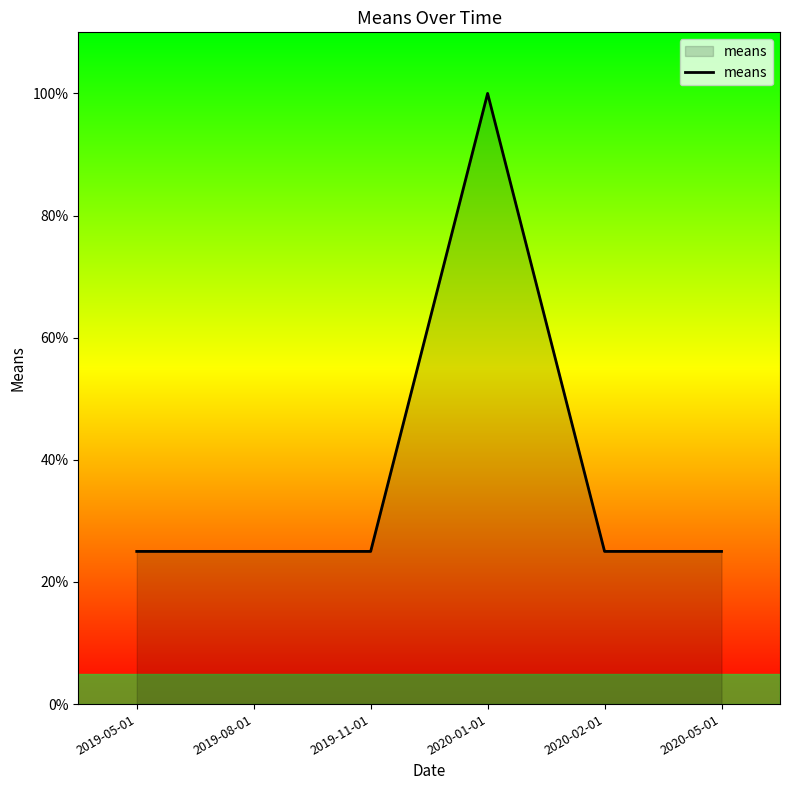

Reading right to left, what are all the values shown in this chart?

2020-05-01=25	2020-02-01=25	2020-01-01=100	2019-11-01=25	2019-08-01=25	2019-05-01=25